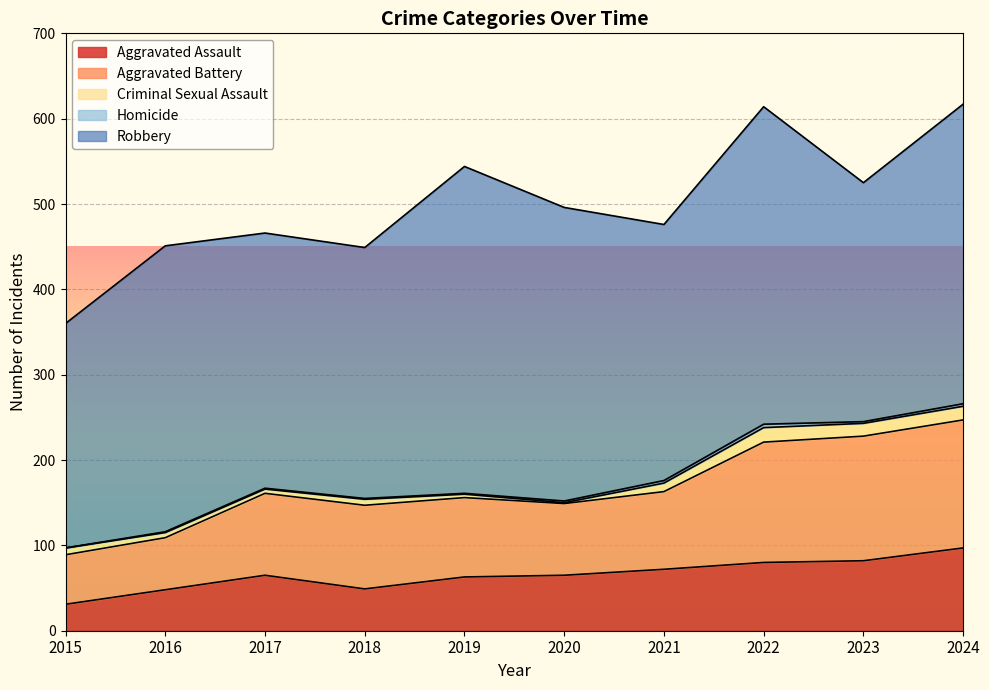

What value does the Aggravated Battery series have at 2022?

141